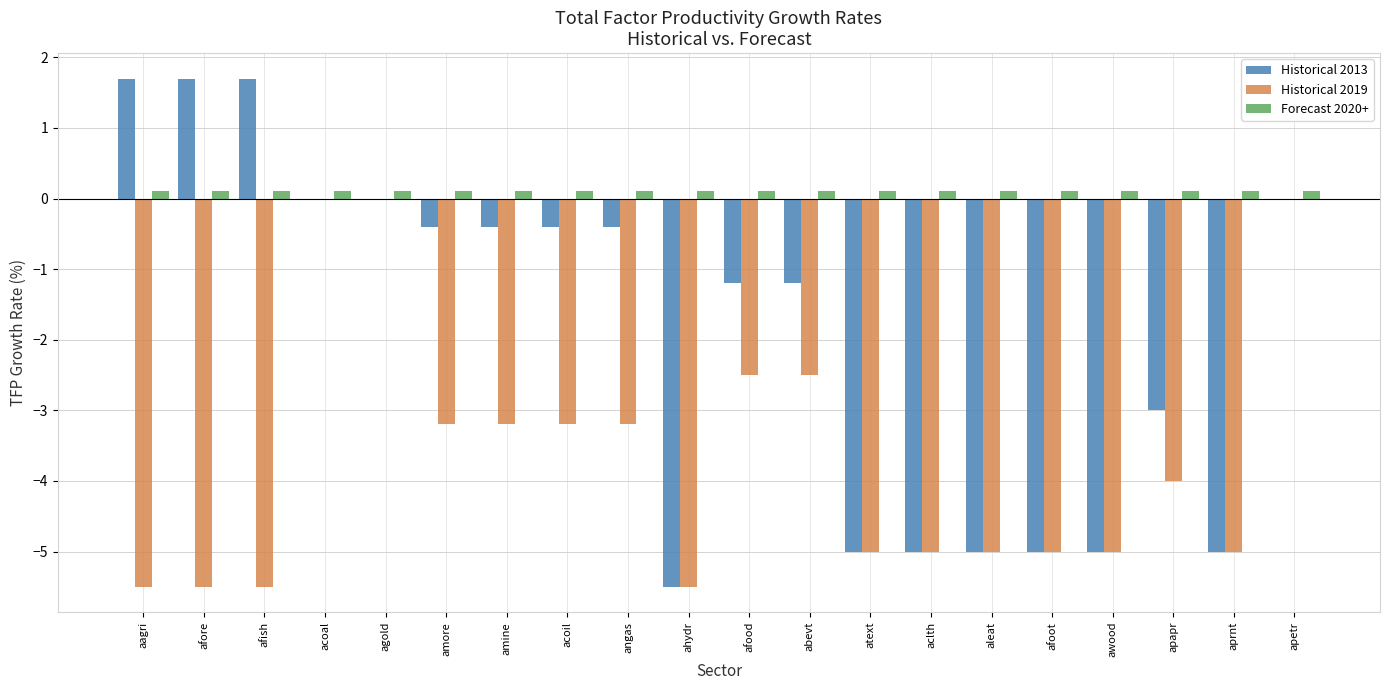

Reading left to right, what are all the values shown in this chart?

Historical 2013: 1.7	1.7	1.7	0.0	0.0	-0.4	-0.4	-0.4	-0.4	-5.5	-1.2	-1.2	-5.0	-5.0	-5.0	-5.0	-5.0	-3.0	-5.0	0.0
Historical 2019: -5.5	-5.5	-5.5	0.0	0.0	-3.2	-3.2	-3.2	-3.2	-5.5	-2.5	-2.5	-5.0	-5.0	-5.0	-5.0	-5.0	-4.0	-5.0	0.0
Forecast 2020+: 0.1	0.1	0.1	0.1	0.1	0.1	0.1	0.1	0.1	0.1	0.1	0.1	0.1	0.1	0.1	0.1	0.1	0.1	0.1	0.1